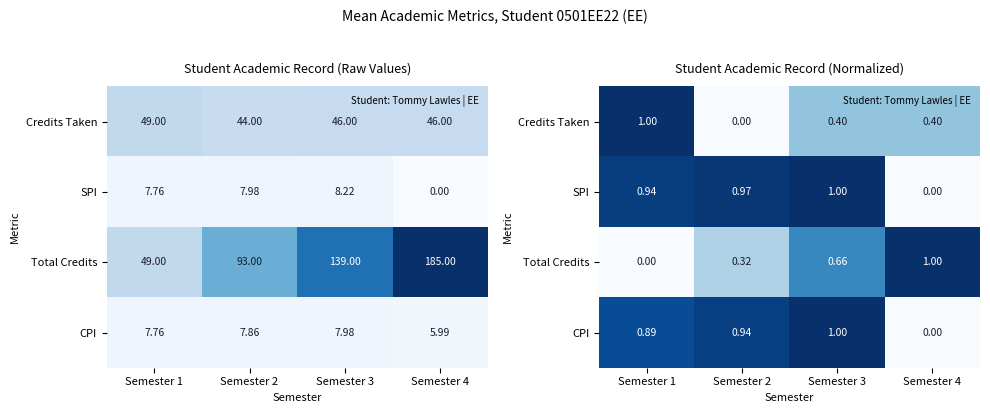

Which has a higher value, Semester 1 or Semester 2?

Semester 1